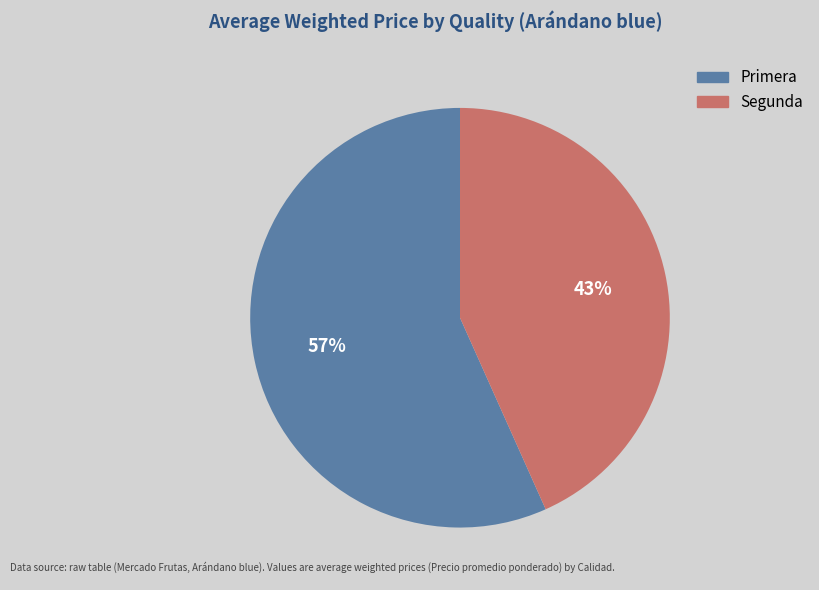

Combined, do Primera and Segunda account for over 50%?

Yes